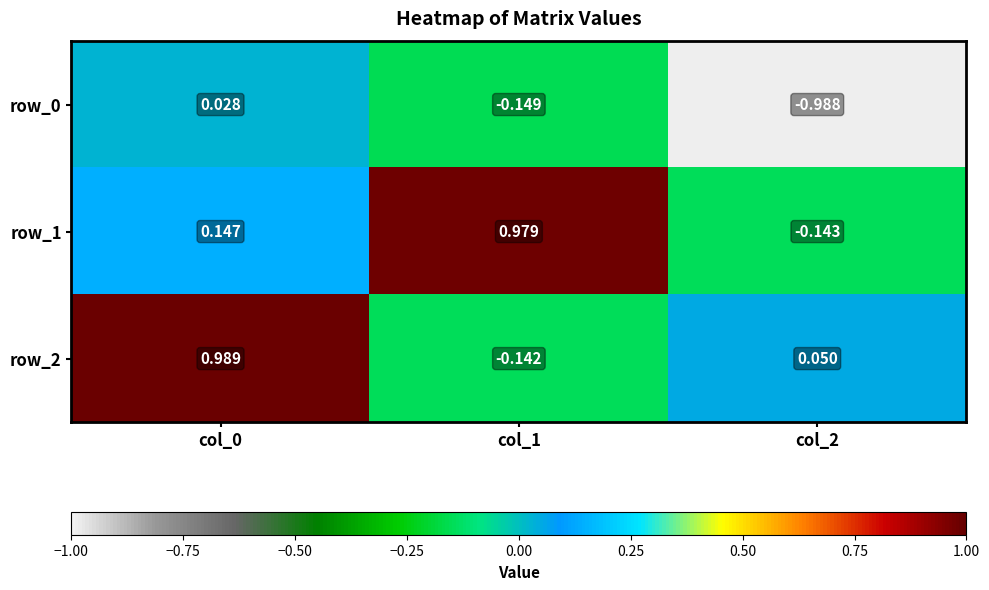

How many data points in row_0 are less than 0?

2